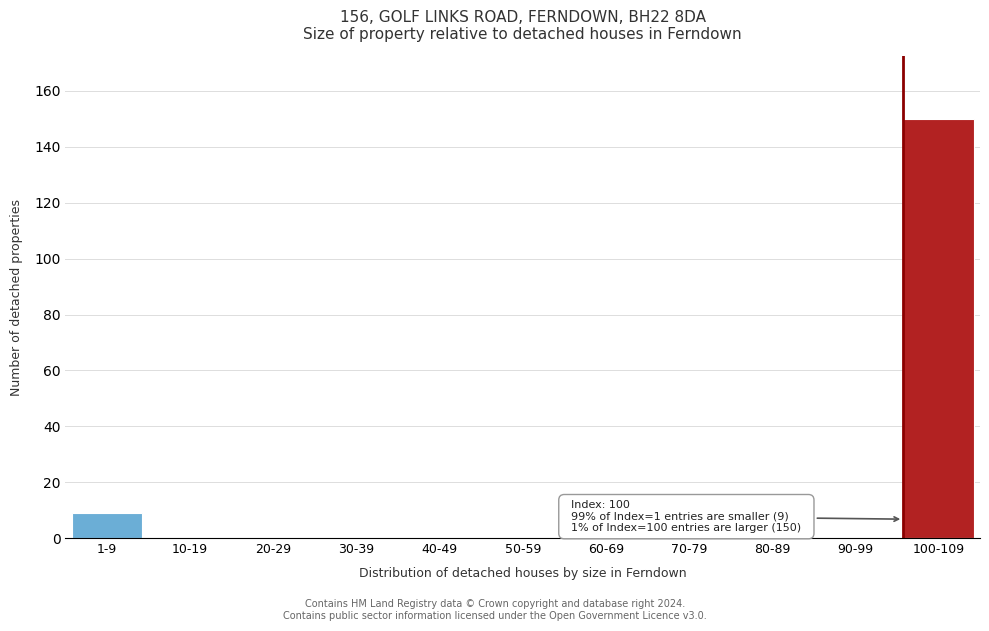

Reading left to right, list all the values displayed in this chart.

1-9=9	10-19=0	20-29=0	30-39=0	40-49=0	50-59=0	60-69=0	70-79=0	80-89=0	90-99=0	100-109=150